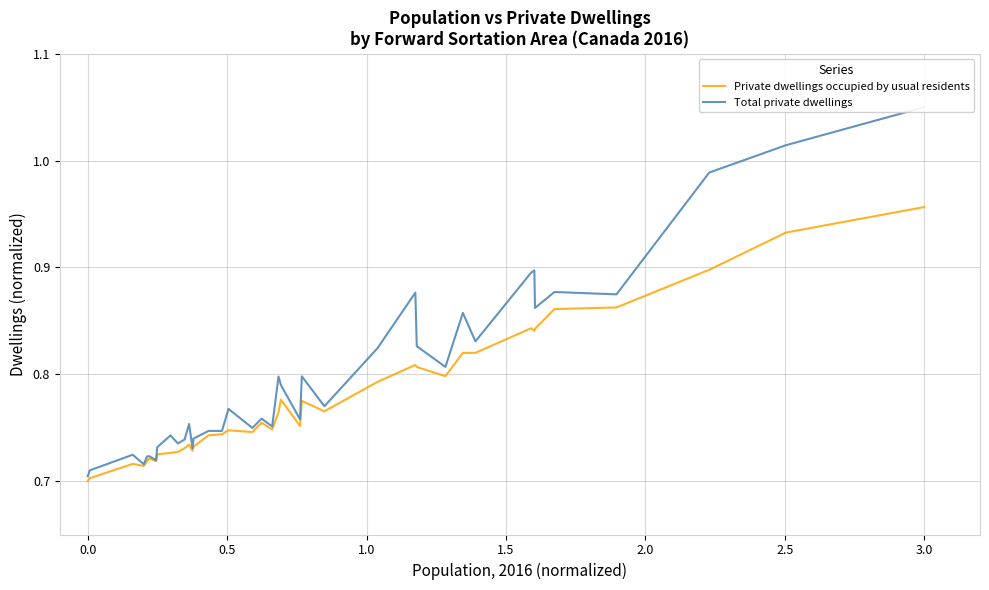

True or false: Private dwellings occupied by usual residents has a value of 1.1 at 0.0.

False